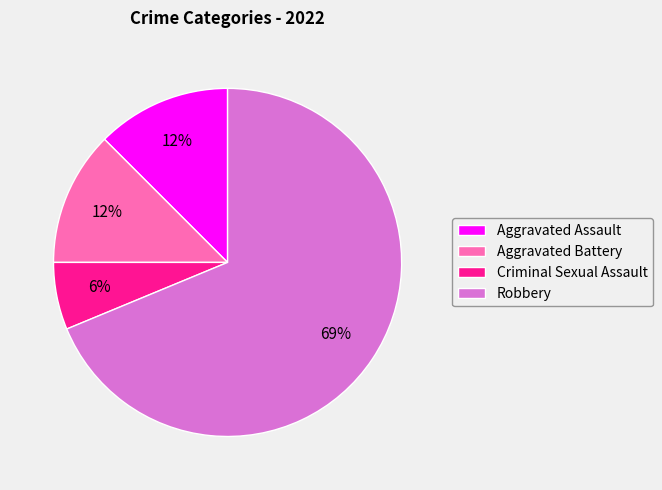

Do Aggravated Battery and Criminal Sexual Assault together represent more than half of the pie?

No